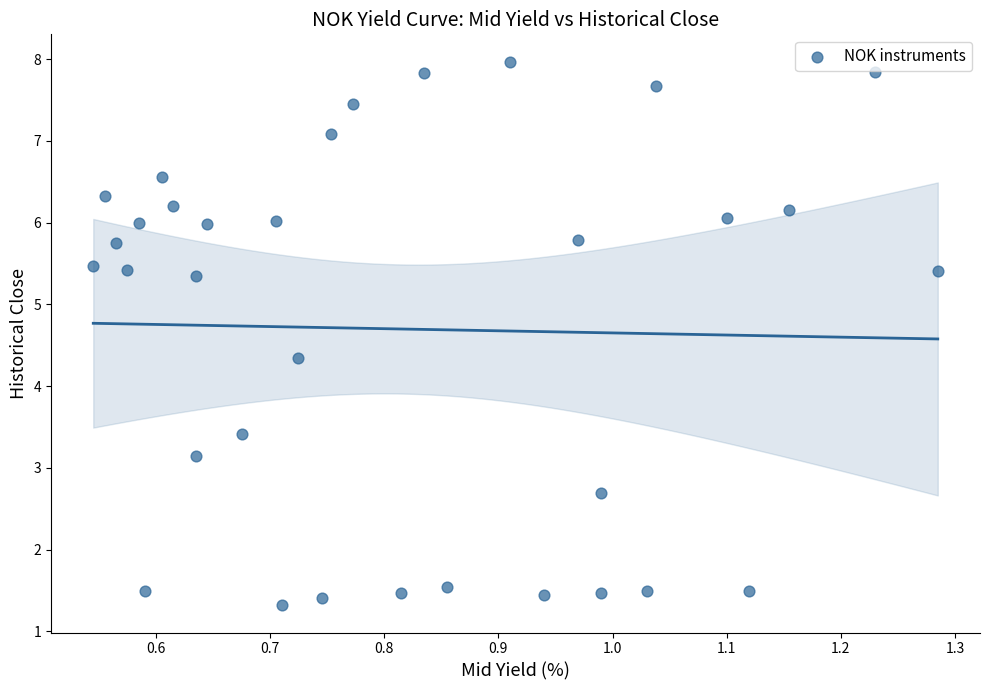

What is the range of X values (max minus min)?

0.7